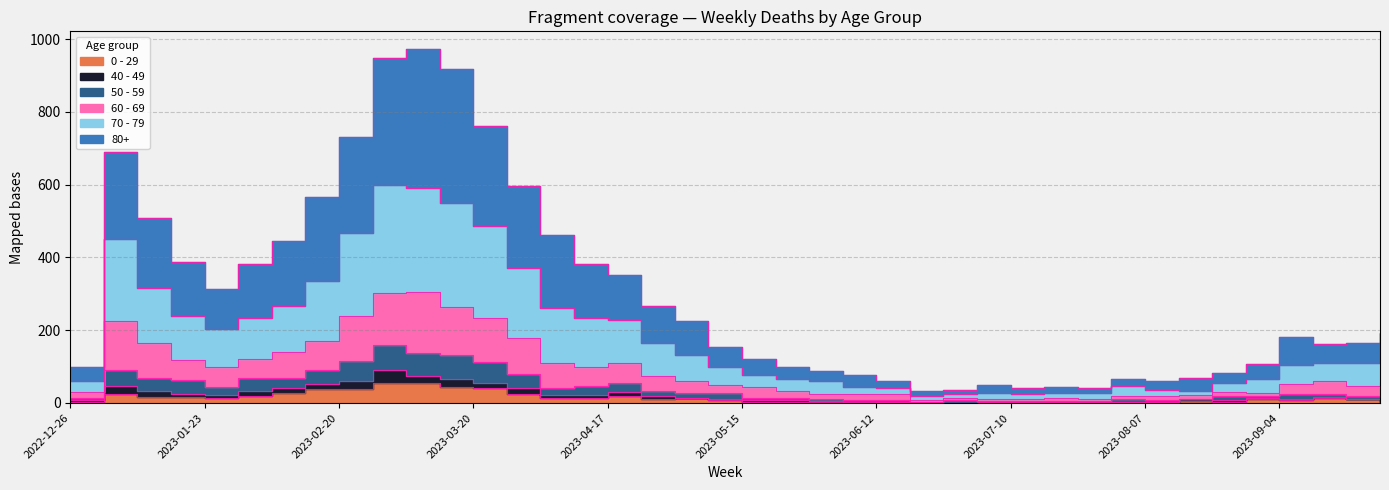

How many interior local valleys does the 60 - 69 series have?

9